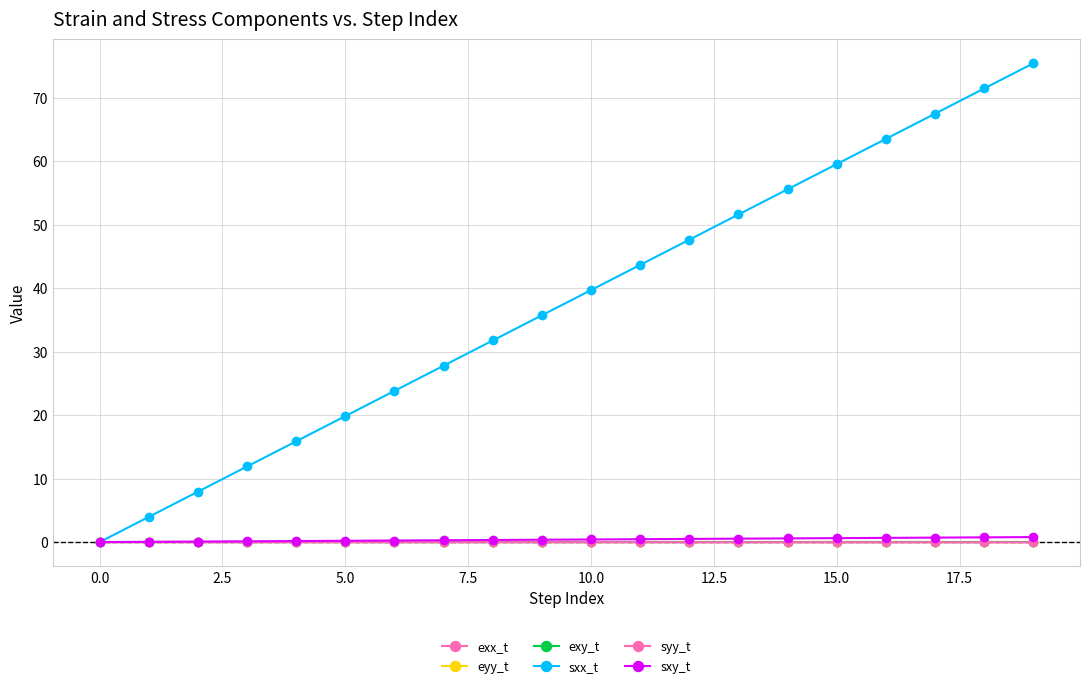

True or false: syy_t and exx_t intersect in this chart.

False